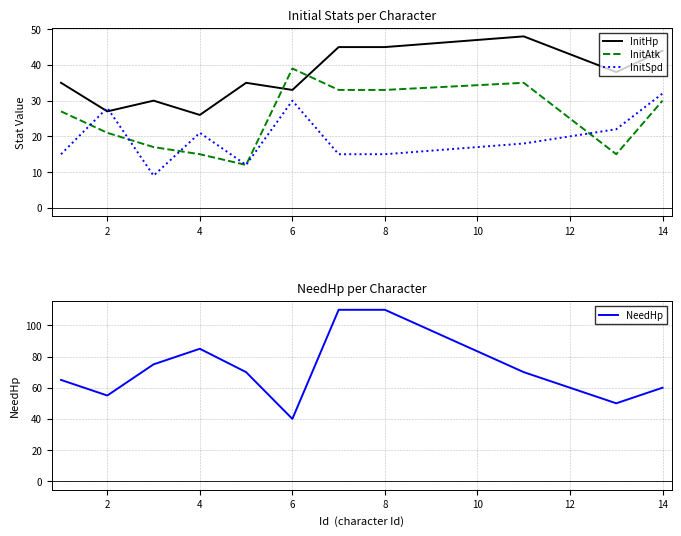

How many times do InitAtk and InitSpd cross each other?

4